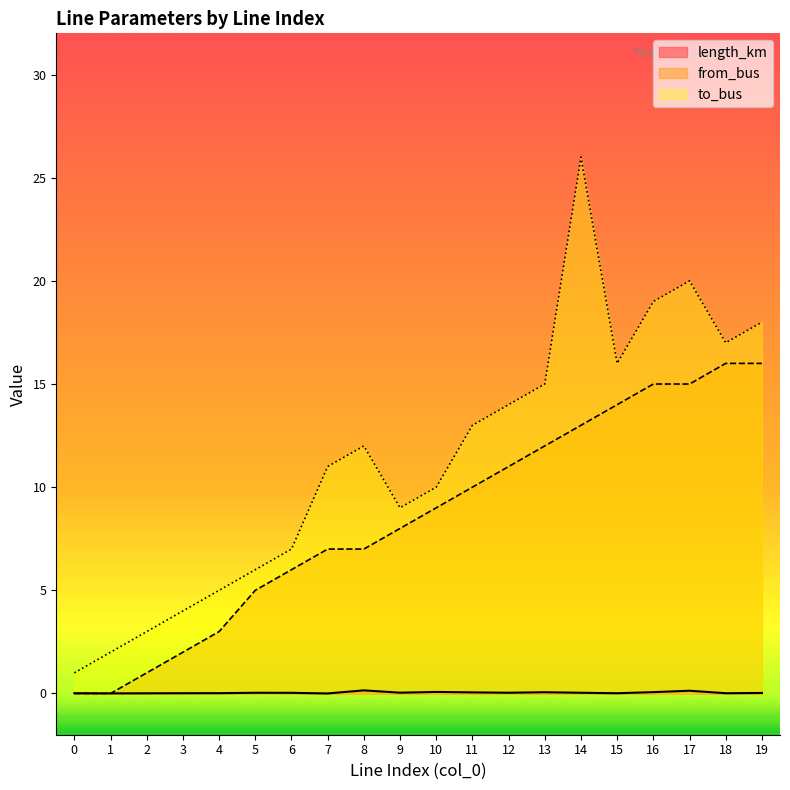

What is the sum of all to_bus values?

228.0